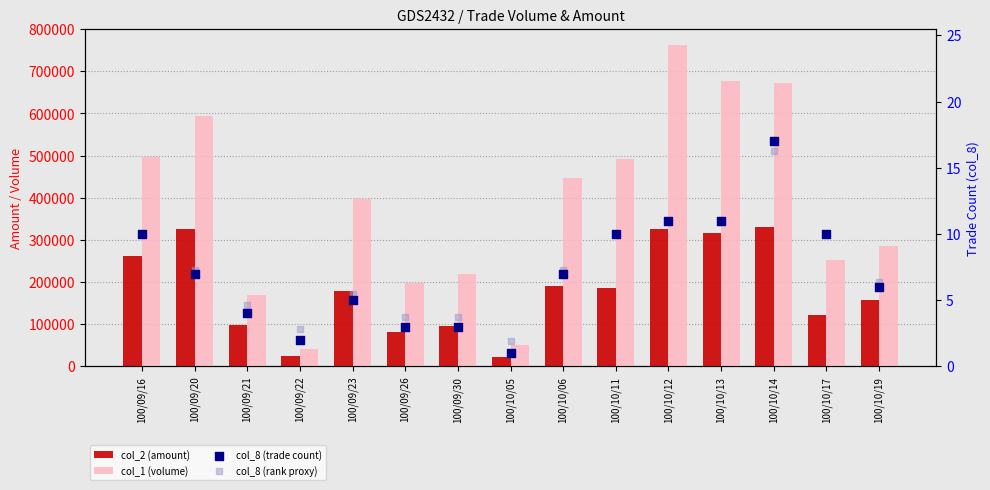

What are all the series names shown in the legend?

col_2 (amount), col_1 (volume), col_8 (trade count), col_8 (rank proxy)